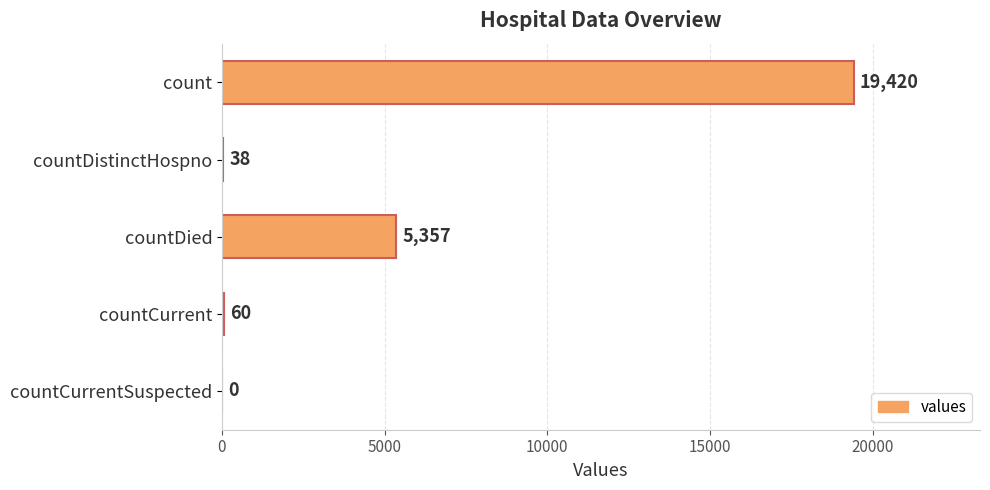

Reading top to bottom, list all the values displayed in this chart.

count=19420	countDistinctHospno=38	countDied=5357	countCurrent=60	countCurrentSuspected=0